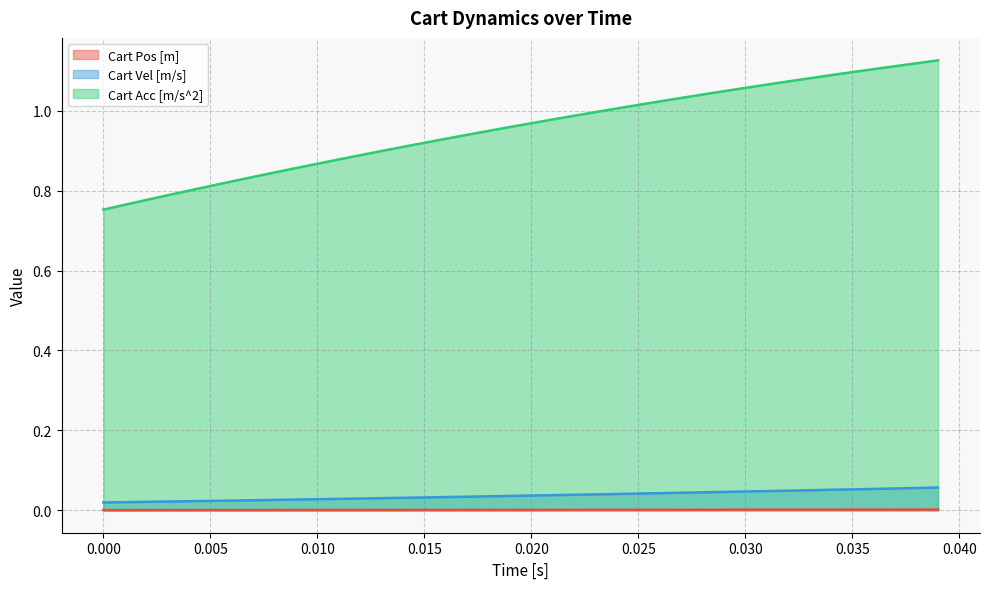

True or false: Cart Acc [m/s^2] and Cart Pos [m] cross at least once.

False